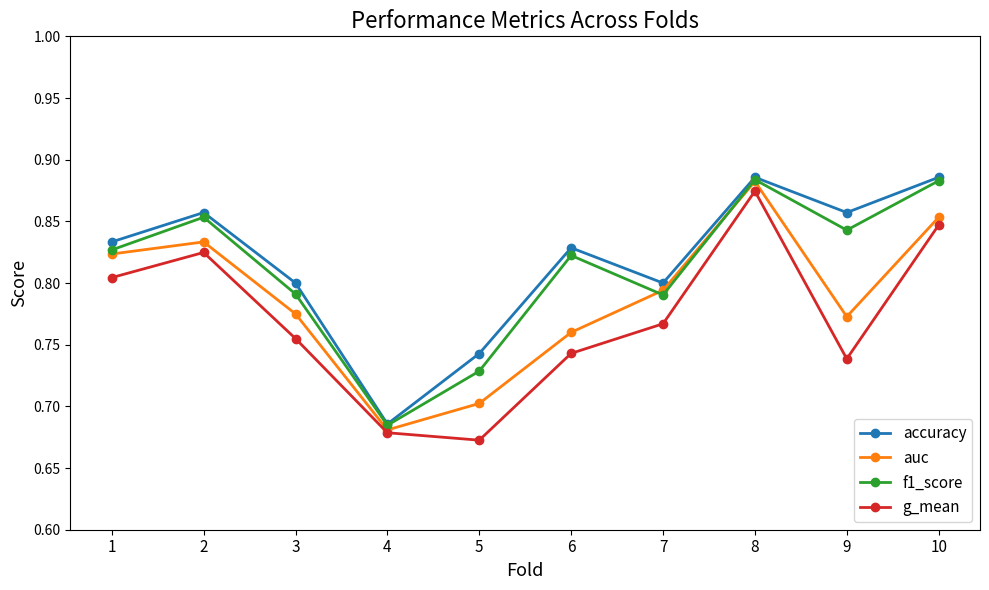

The g_mean series shows 0.8 at 10. True or false?

True